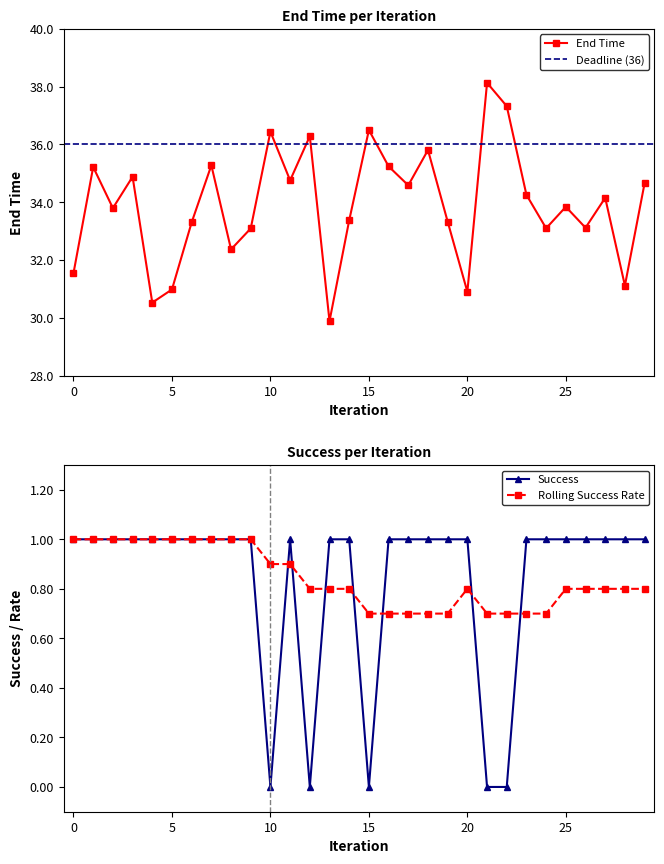

Which series changed the most between 10 and 20?

End Time